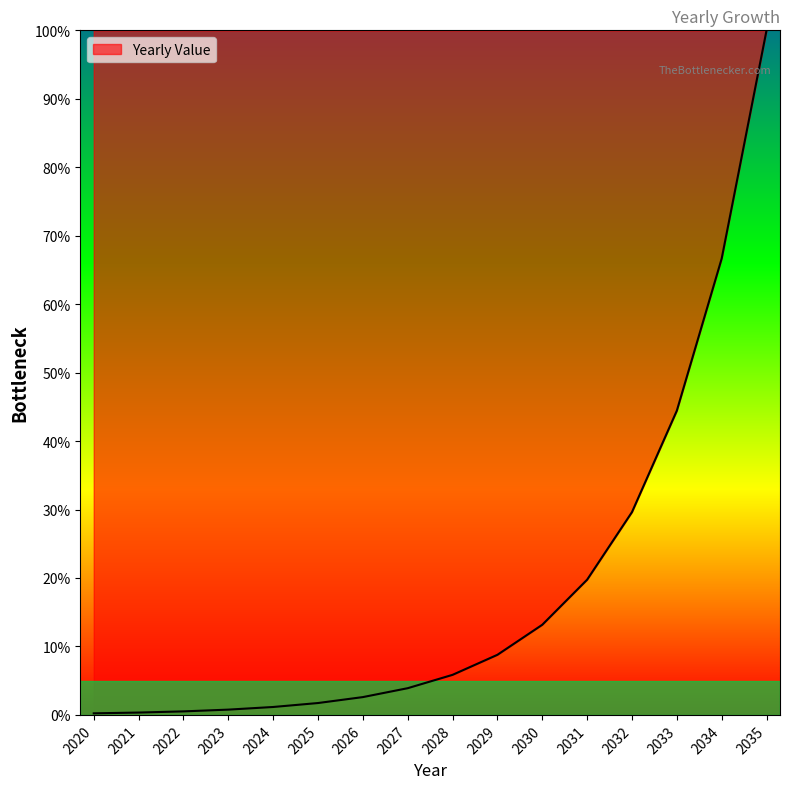

Where does the data first go above 5?

2028